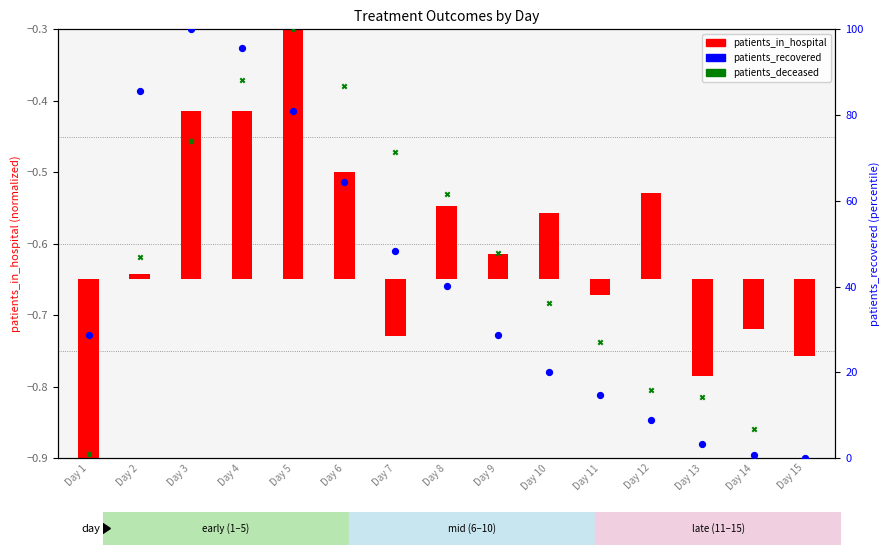

Which series contains the lowest Y value?

patients_recovered